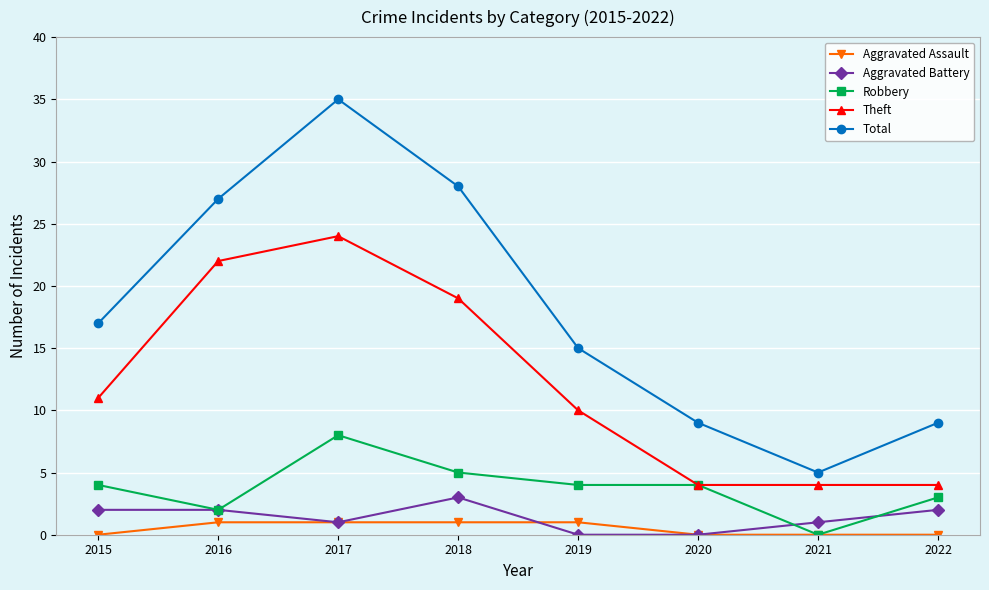

True or false: Aggravated Battery and Theft intersect in this chart.

False